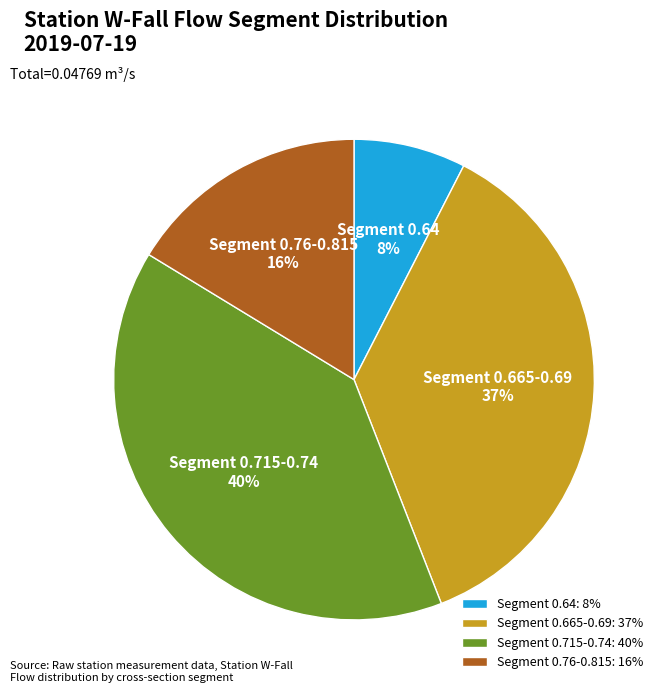

True or false: Segment 0.665-0.69 accounts for 37% of the total.

True